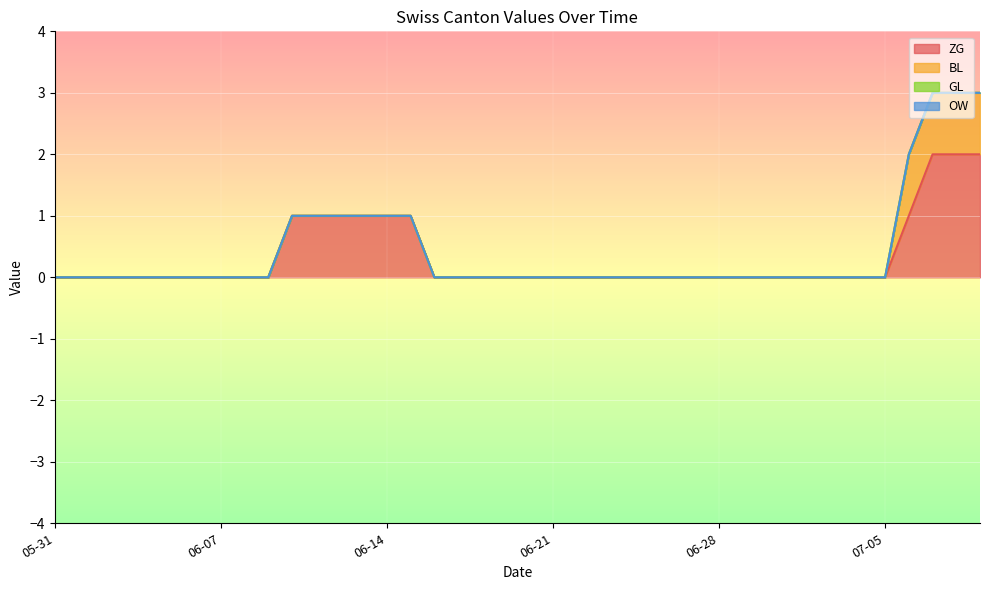

Which category has the highest value across all series?

2020-07-07